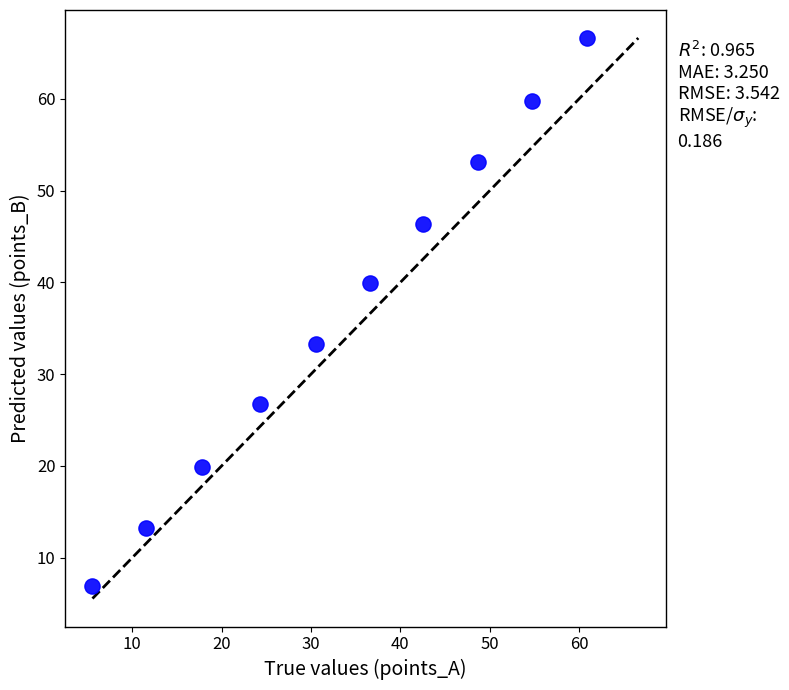

What is the average X value?

33.3